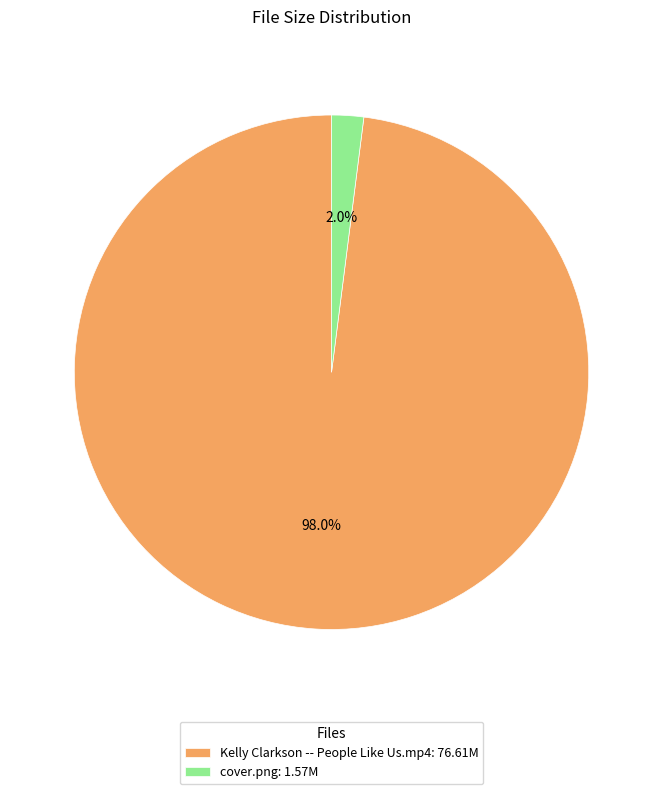

To the nearest percent, what is the difference between the largest and smallest slice percentages?

96%